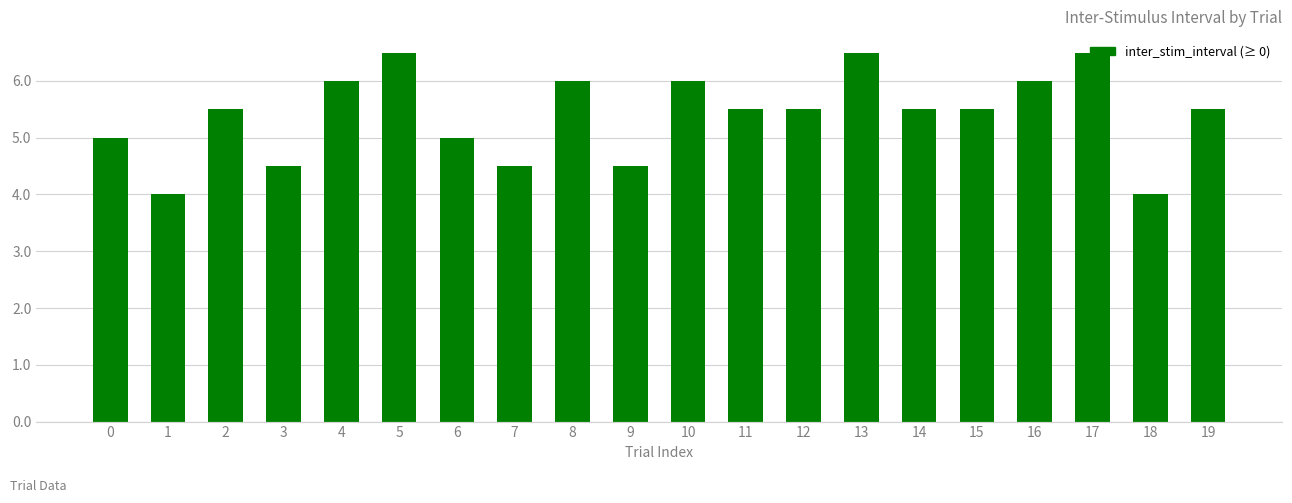

Count the number of categories in the chart.

20